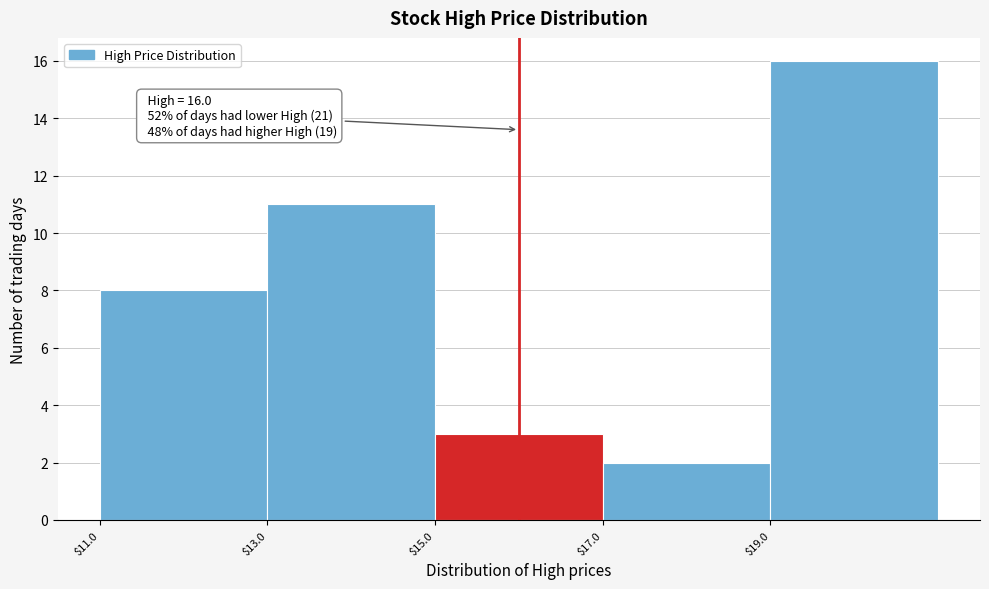

Over which range of the x-axis is the bar tallest?

19 to 21